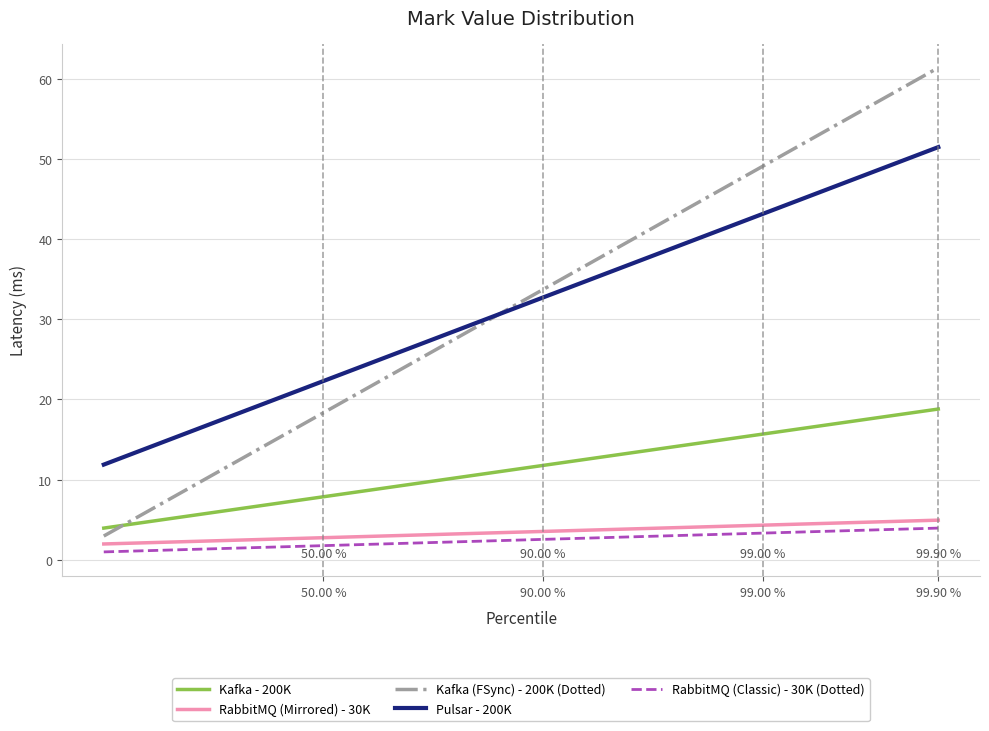

Which series has the largest range (max minus min)?

Kafka (FSync) - 200K (Dotted)